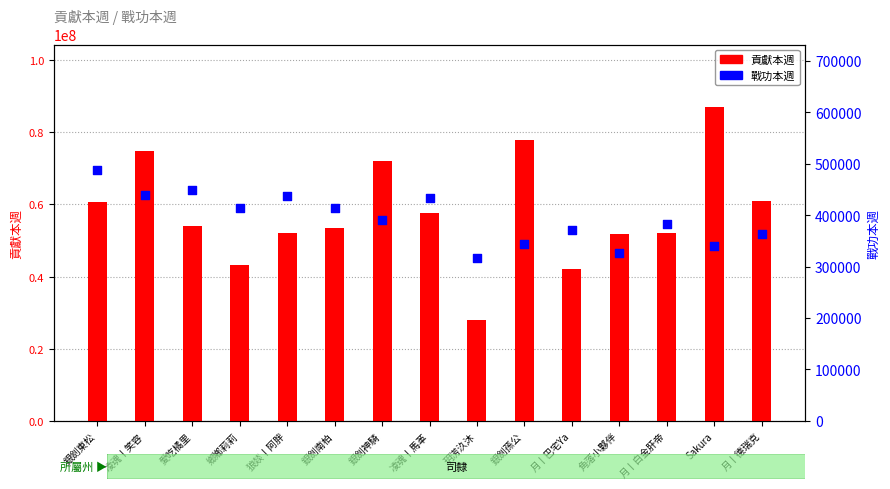

What are all the series names shown in the legend?

貢獻本週, 戰功本週